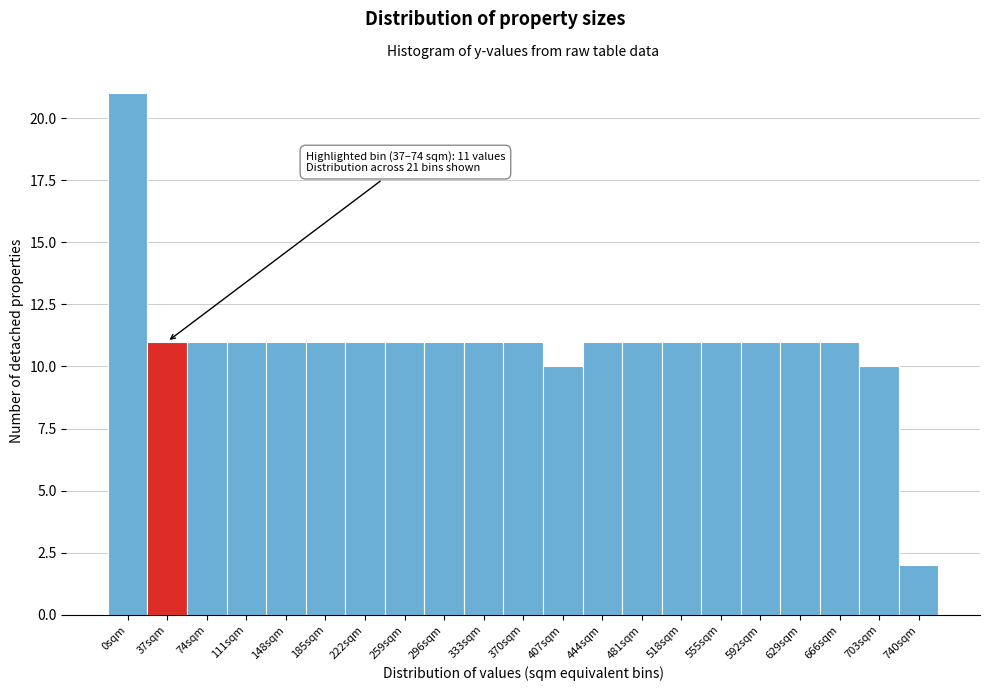

Reading right to left, what are all the values shown in this chart?

2	10	11	11	11	11	11	11	11	10	11	11	11	11	11	11	11	11	11	11	21